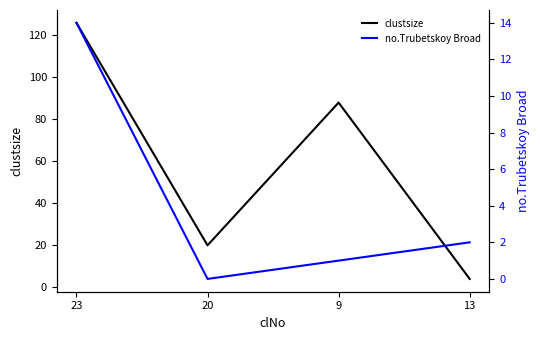

Which category has the highest value in the clustsize series?

23